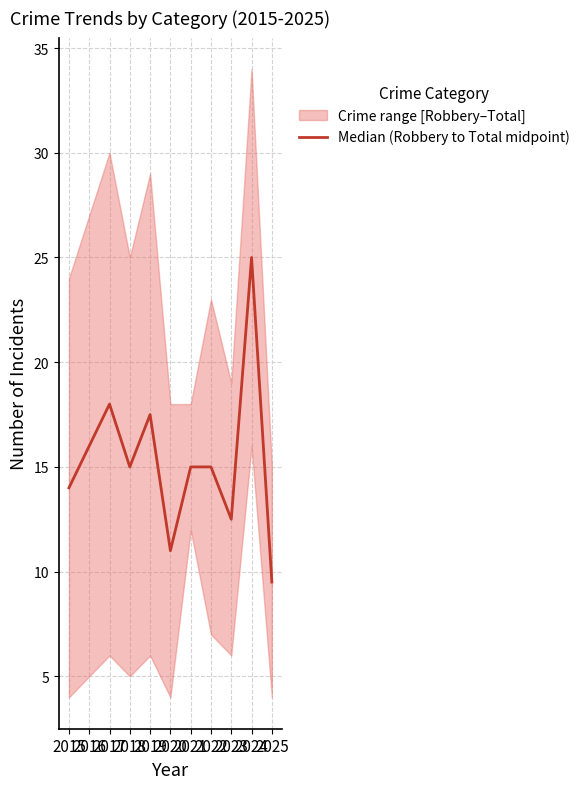

At which category does the chart reach its peak across all series?

2024